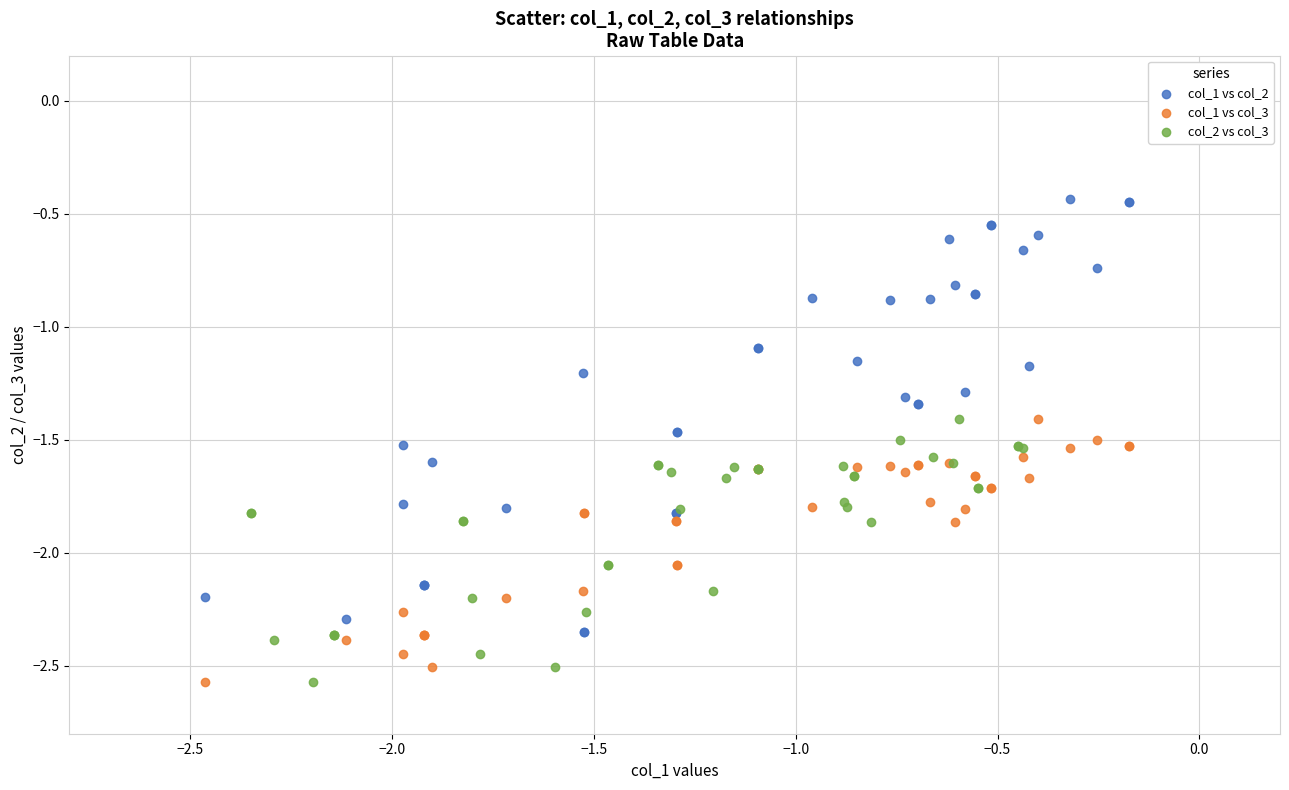

What are all the series names shown in the legend?

col_1 vs col_2, col_1 vs col_3, col_2 vs col_3